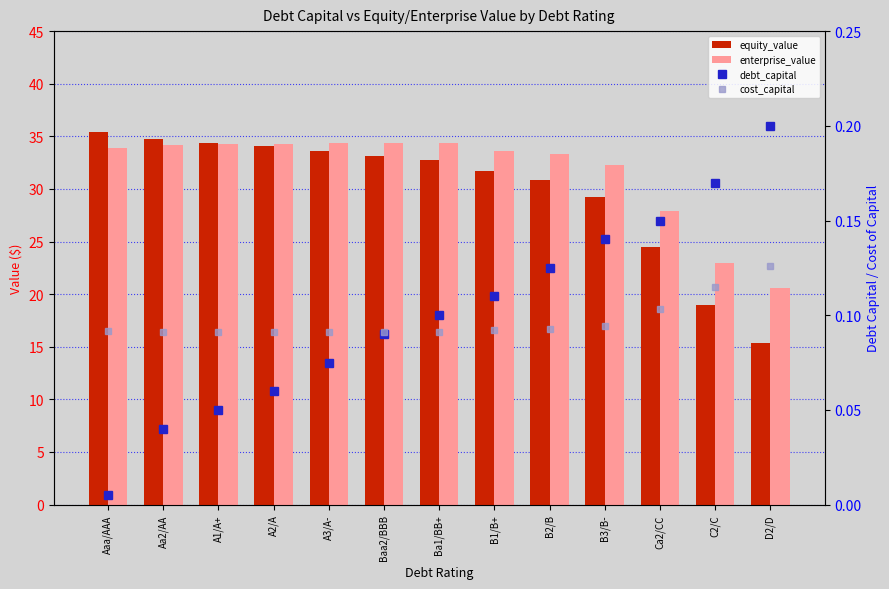

Between B1/B+ and B3/B-, which series saw the biggest shift?

equity_value